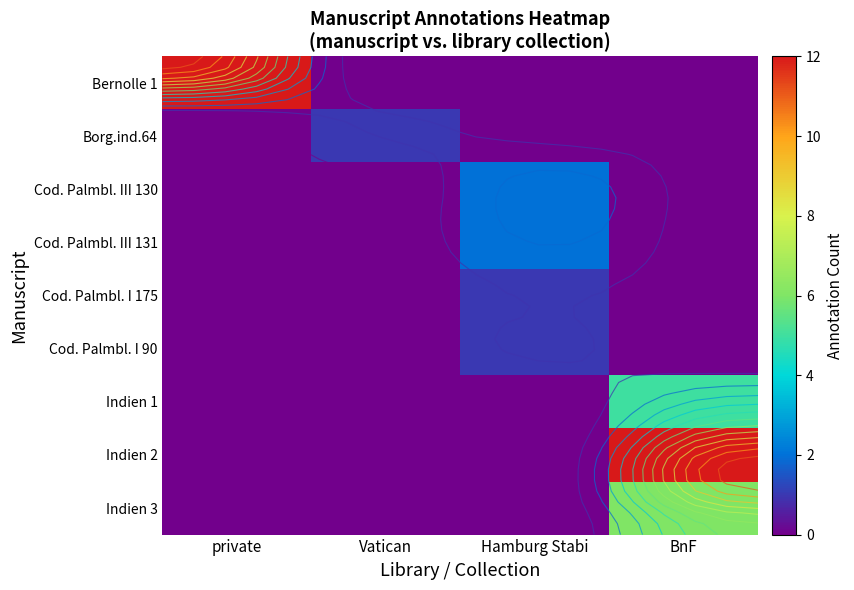

Which series has the largest total across all categories?

Bernolle 1